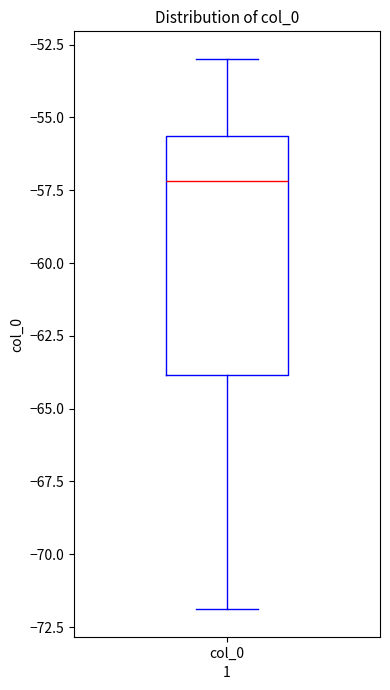

Where does the median line of the box for col_0 sit on the y-axis? The values are not printed on the chart, so give them approximately, as read against the axis.

-57.0